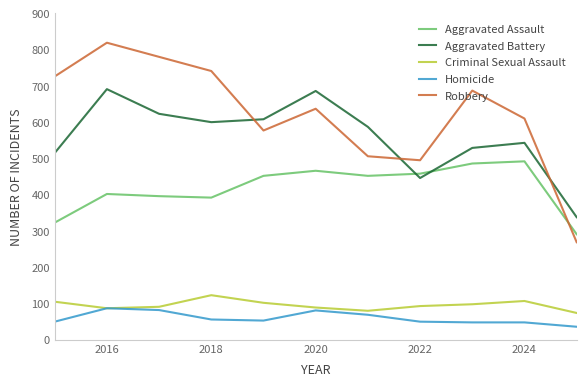

How many distinct data groups are displayed?

5